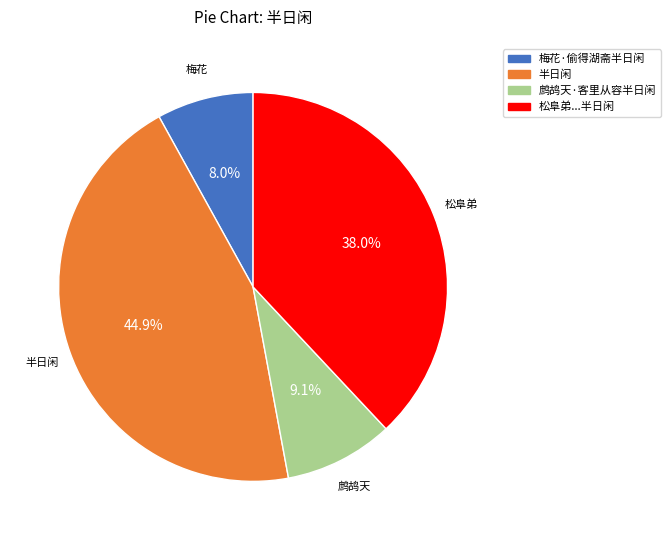

Does any single category account for the majority?

No